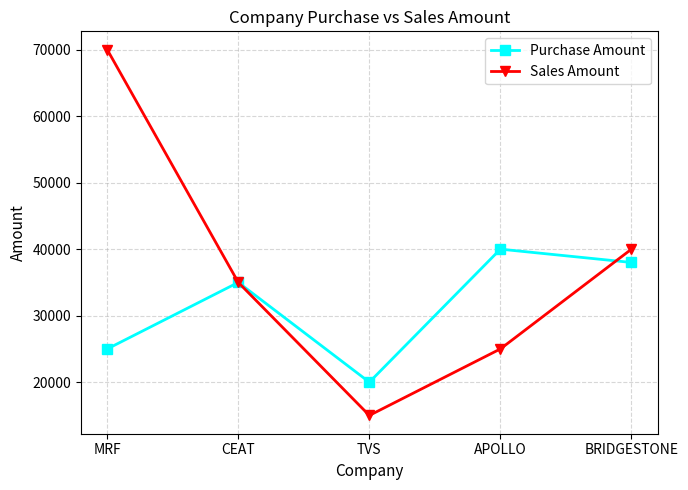

What is the difference between the Sales Amount values at MRF and TVS?

55000